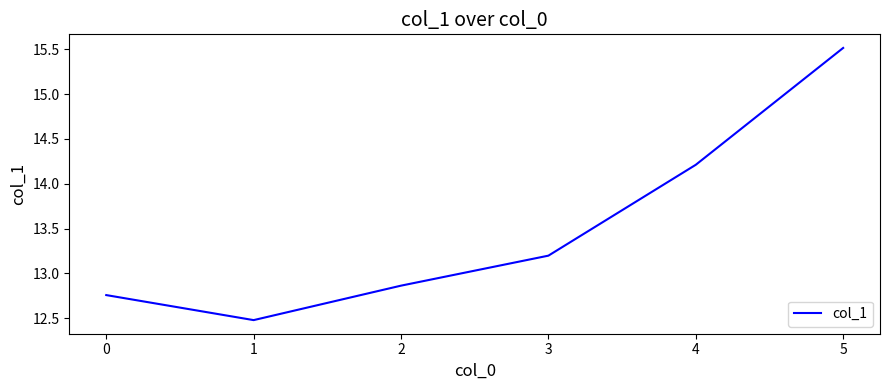

At which category does the chart reach its peak across all series?

5